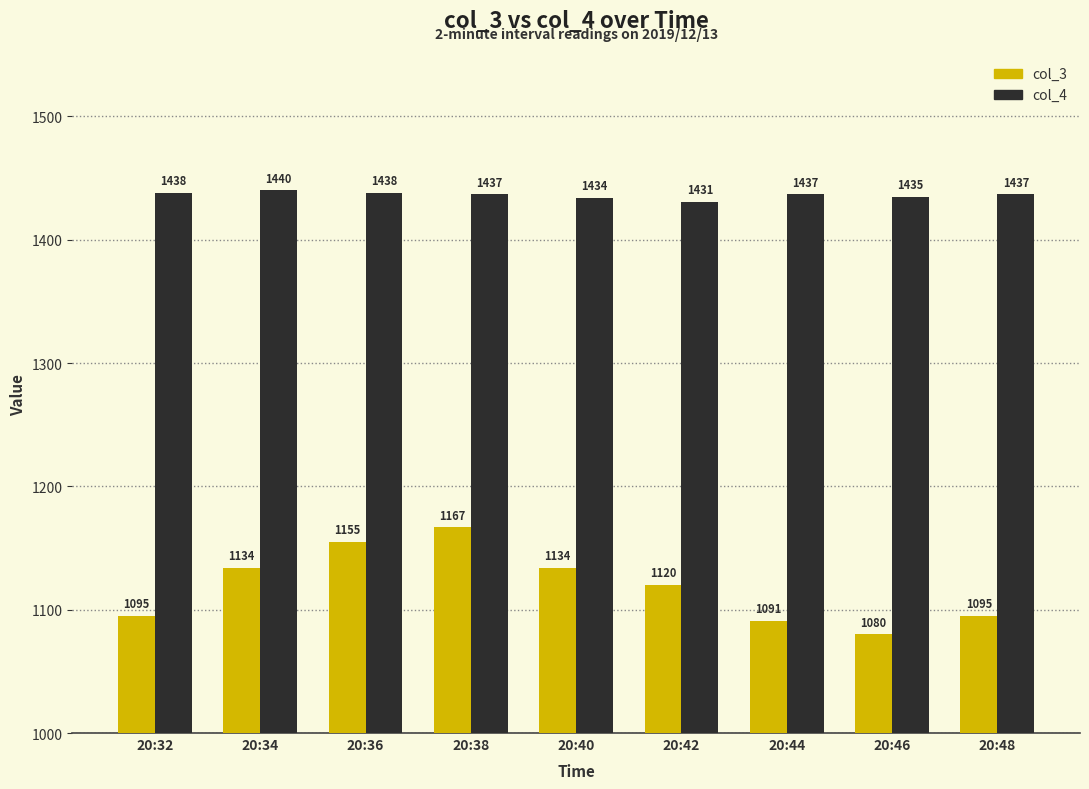

What is the average value of the col_4 series?

1436